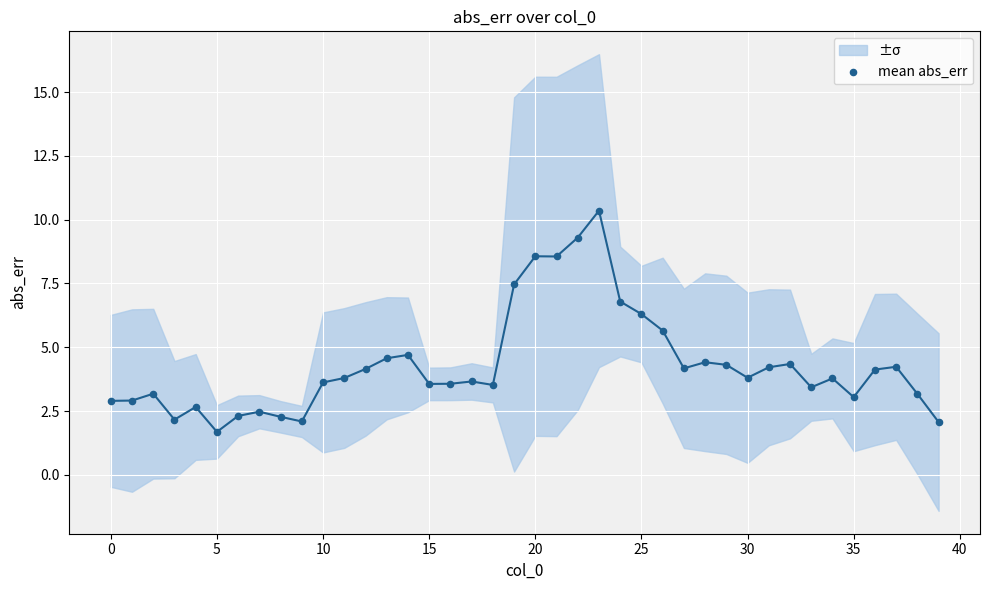

What is the range of Y values (max minus min)?

8.7